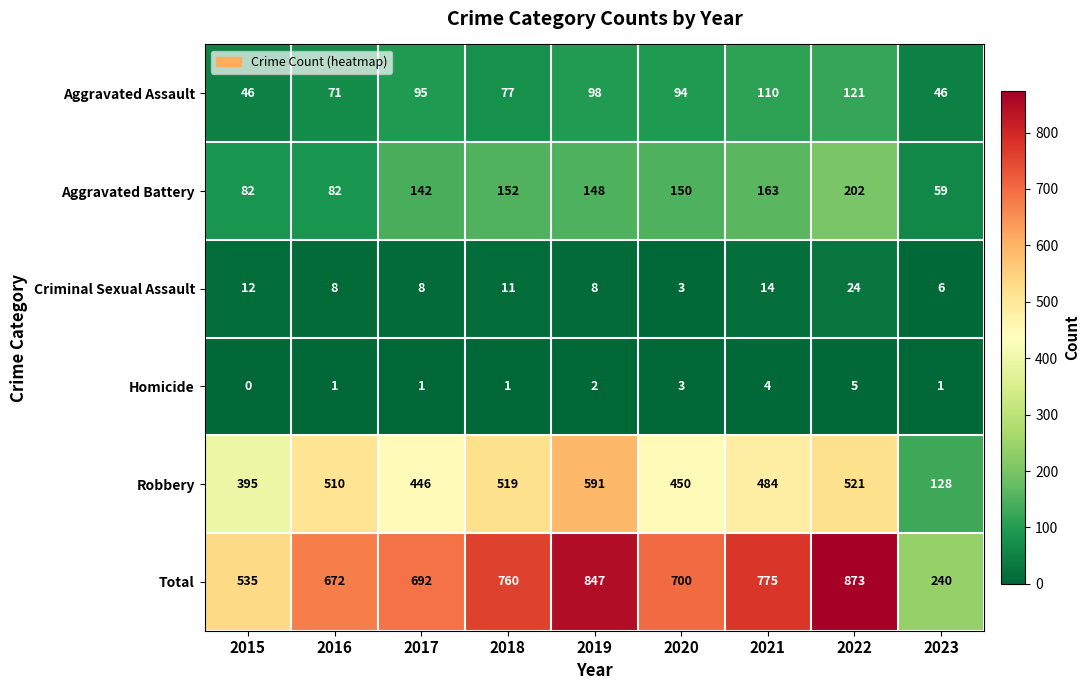

Rank the series by their maximum value, from highest to lowest.

Total, Robbery, Aggravated Battery, Aggravated Assault, Criminal Sexual Assault, Homicide